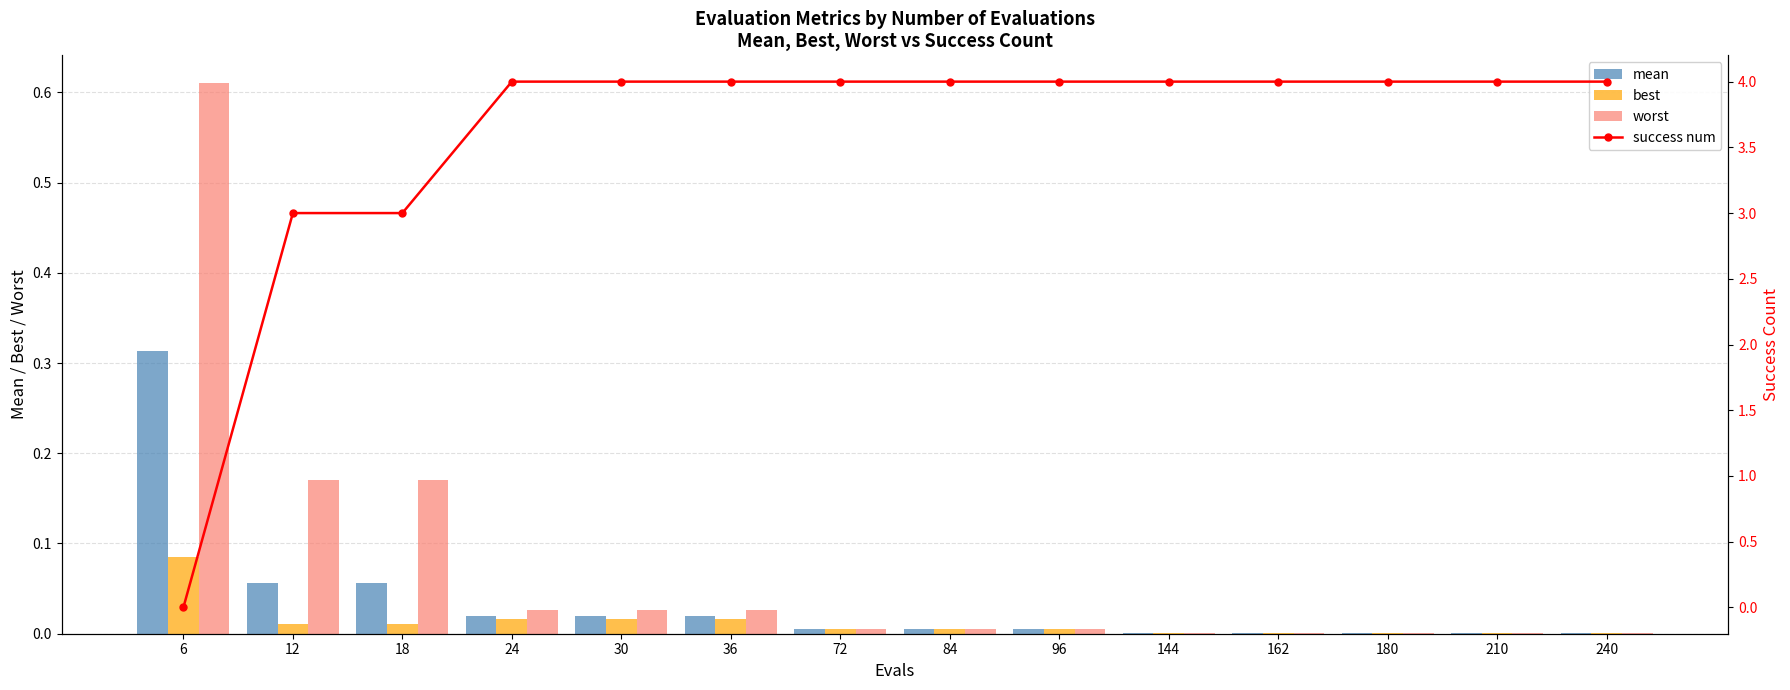

List the labels in order of worst value, smallest first.

162, 180, 210, 240, 144, 72, 84, 96, 24, 30, 36, 12, 18, 6